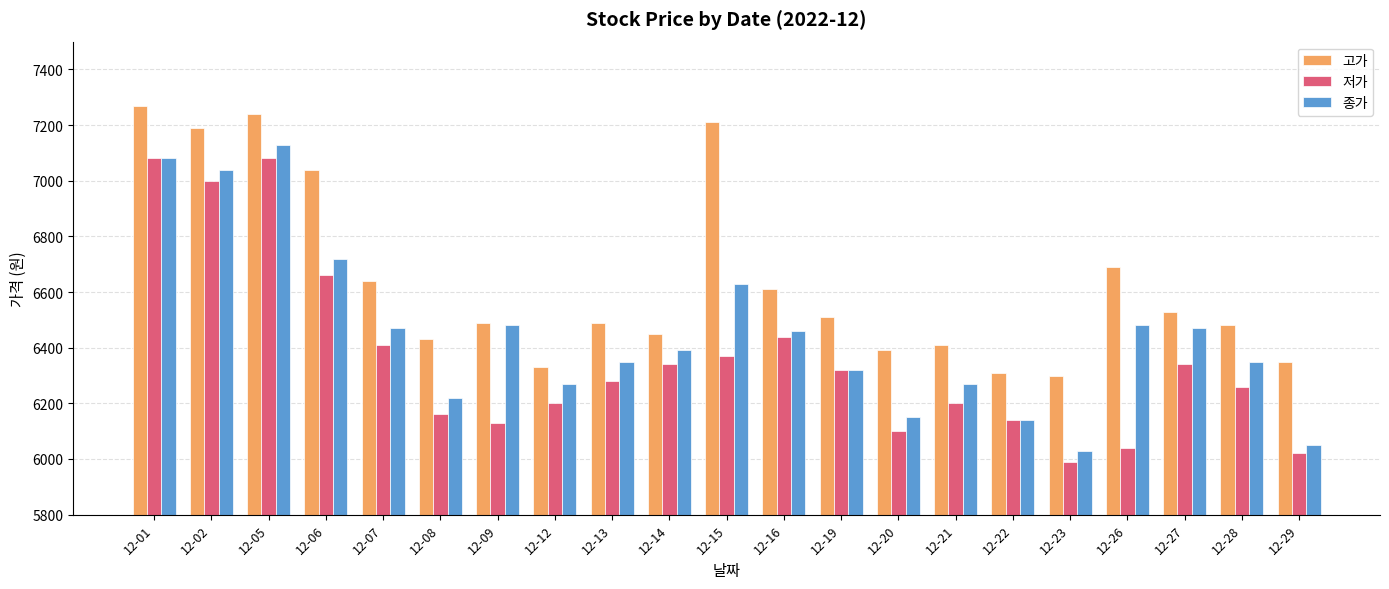

Reading left to right, what are all the values shown in this chart?

고가: 12-01=7270	12-02=7190	12-05=7240	12-06=7040	12-07=6640	12-08=6430	12-09=6490	12-12=6330	12-13=6490	12-14=6450	12-15=7210	12-16=6610	12-19=6510	12-20=6390	12-21=6410	12-22=6310	12-23=6300	12-26=6690	12-27=6530	12-28=6480	12-29=6350
저가: 12-01=7080	12-02=7000	12-05=7080	12-06=6660	12-07=6410	12-08=6160	12-09=6130	12-12=6200	12-13=6280	12-14=6340	12-15=6370	12-16=6440	12-19=6320	12-20=6100	12-21=6200	12-22=6140	12-23=5990	12-26=6040	12-27=6340	12-28=6260	12-29=6020
종가: 12-01=7080	12-02=7040	12-05=7130	12-06=6720	12-07=6470	12-08=6220	12-09=6480	12-12=6270	12-13=6350	12-14=6390	12-15=6630	12-16=6460	12-19=6320	12-20=6150	12-21=6270	12-22=6140	12-23=6030	12-26=6480	12-27=6470	12-28=6350	12-29=6050